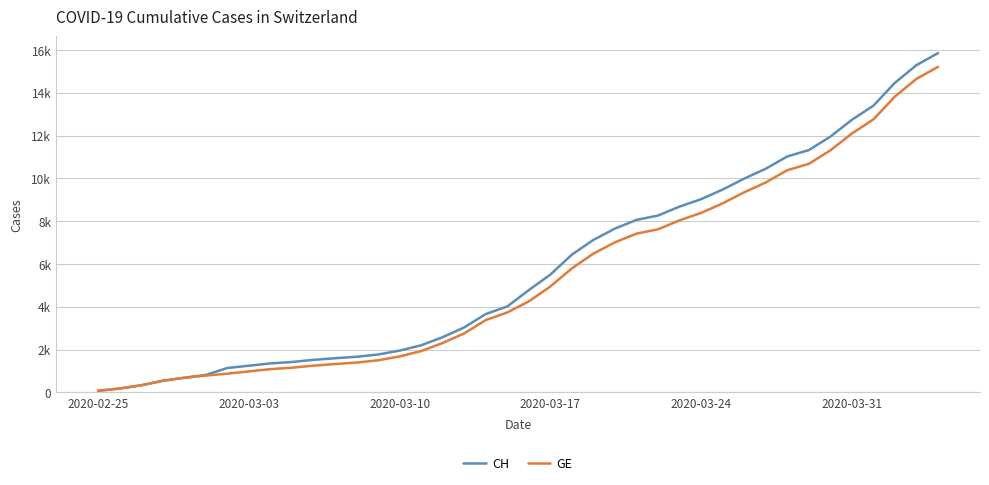

True or false: CH has more than 0 interior local peaks.

False